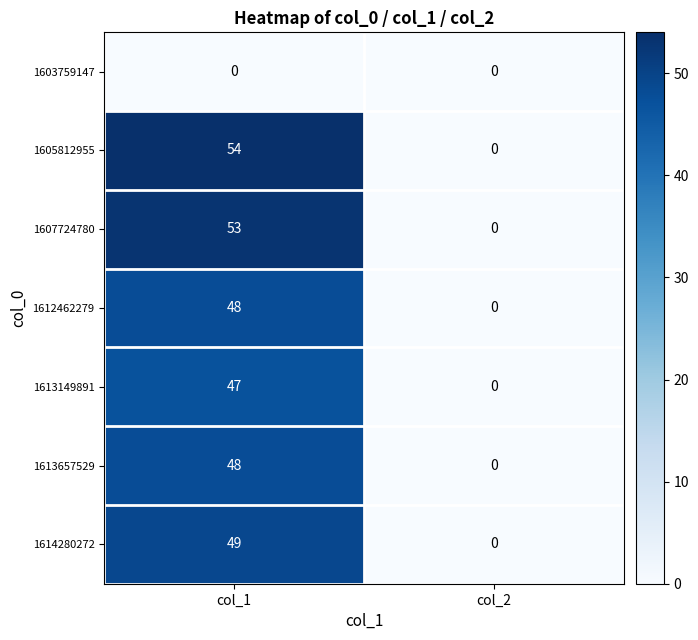

At how many categories does at least one series exceed 49?

1